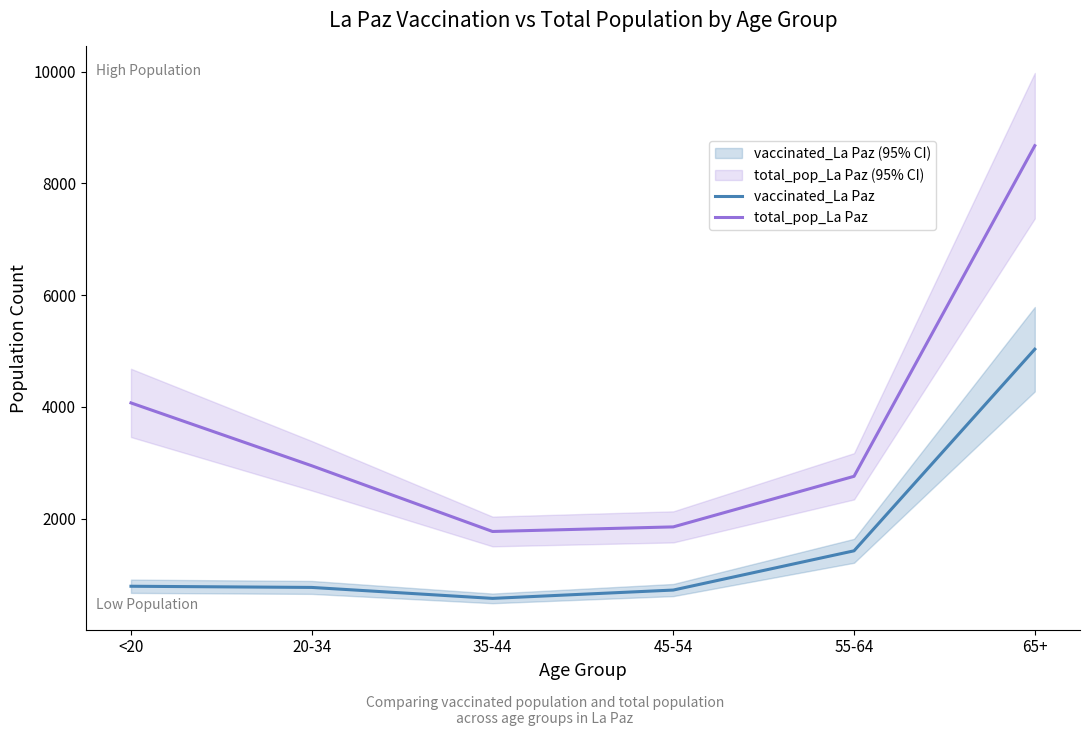

At 65+, list the series in order from largest to smallest.

total_pop_La Paz, vaccinated_La Paz